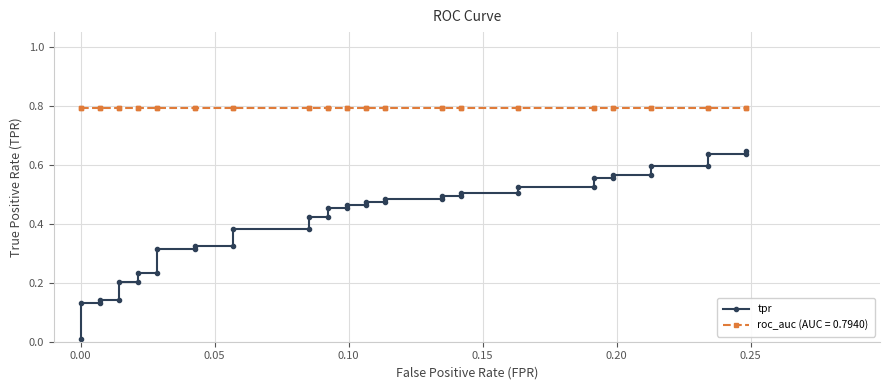

Reading left to right, transcribe all the data shown in this chart.

0.0	0.1	0.1	0.1	0.1	0.2	0.2	0.2	0.2	0.3	0.3	0.3	0.3	0.4	0.4	0.4	0.4	0.5	0.5	0.5	0.5	0.5	0.5	0.5	0.5	0.5	0.5	0.5	0.5	0.5	0.5	0.6	0.6	0.6	0.6	0.6	0.6	0.6	0.6	0.6